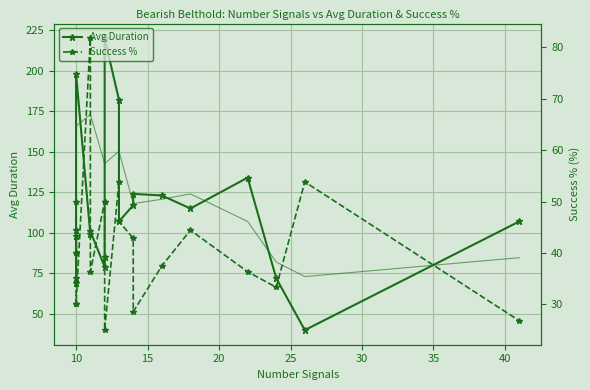

At how many categories does at least one series exceed 104?

10